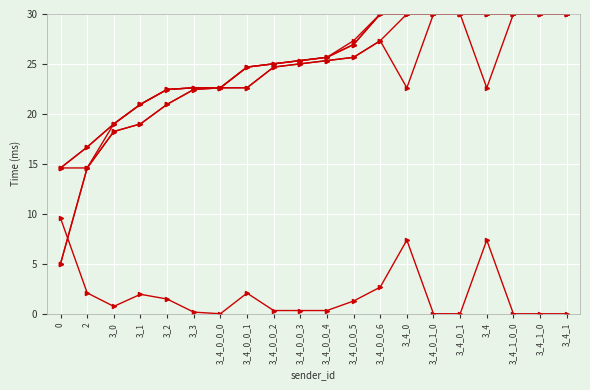

Count the number of categories in the chart.

20